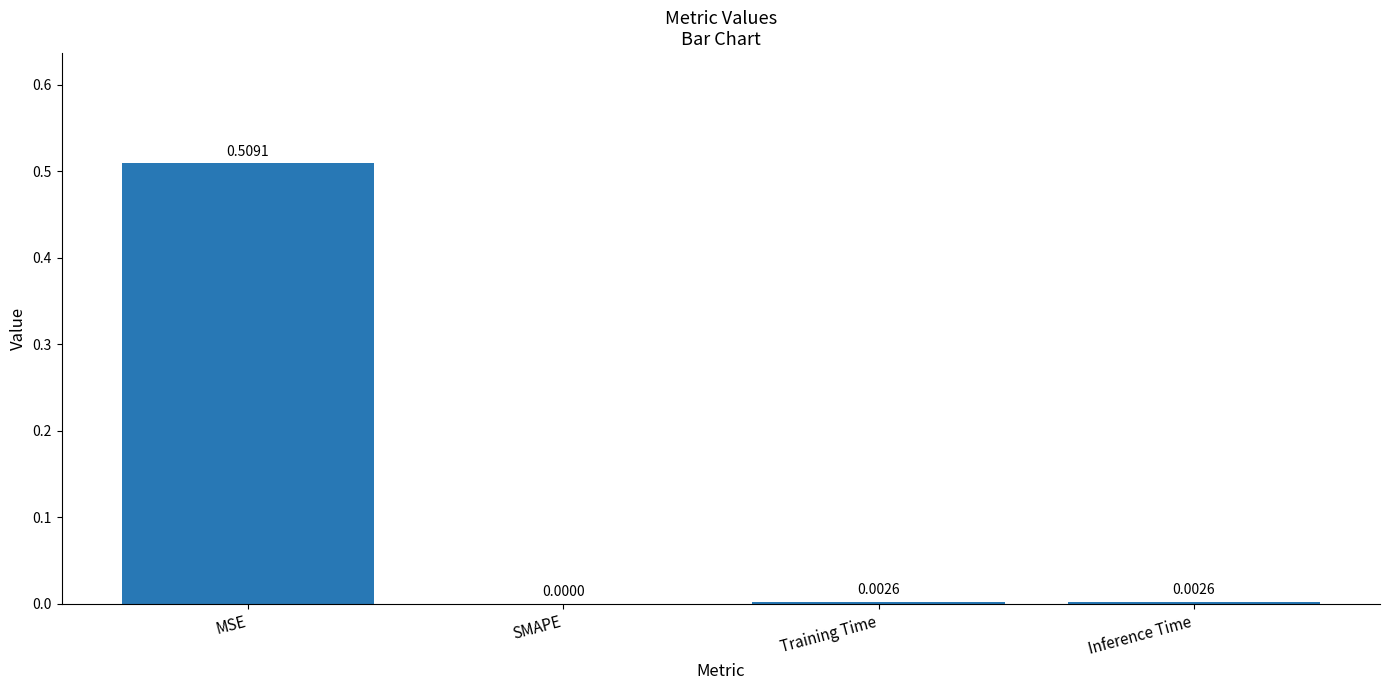

The chart shows a value of 0.0 at SMAPE. True or false?

True